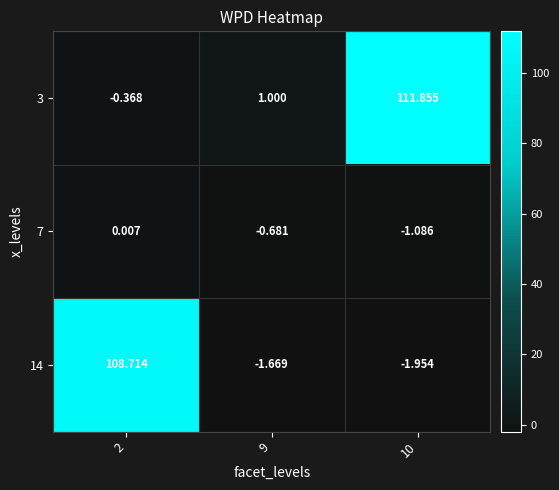

At which category does the chart reach its peak across all series?

10